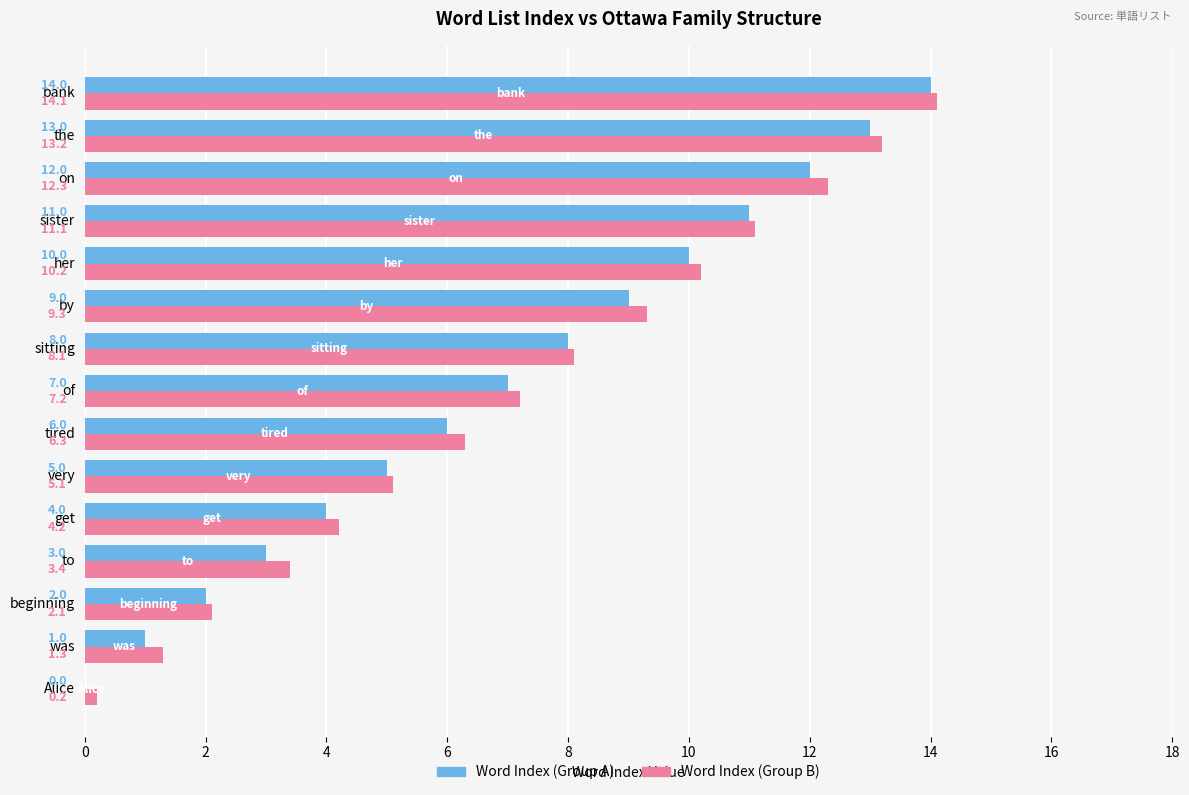

Where is Word Index (Group A) nearest to the value 7?

of